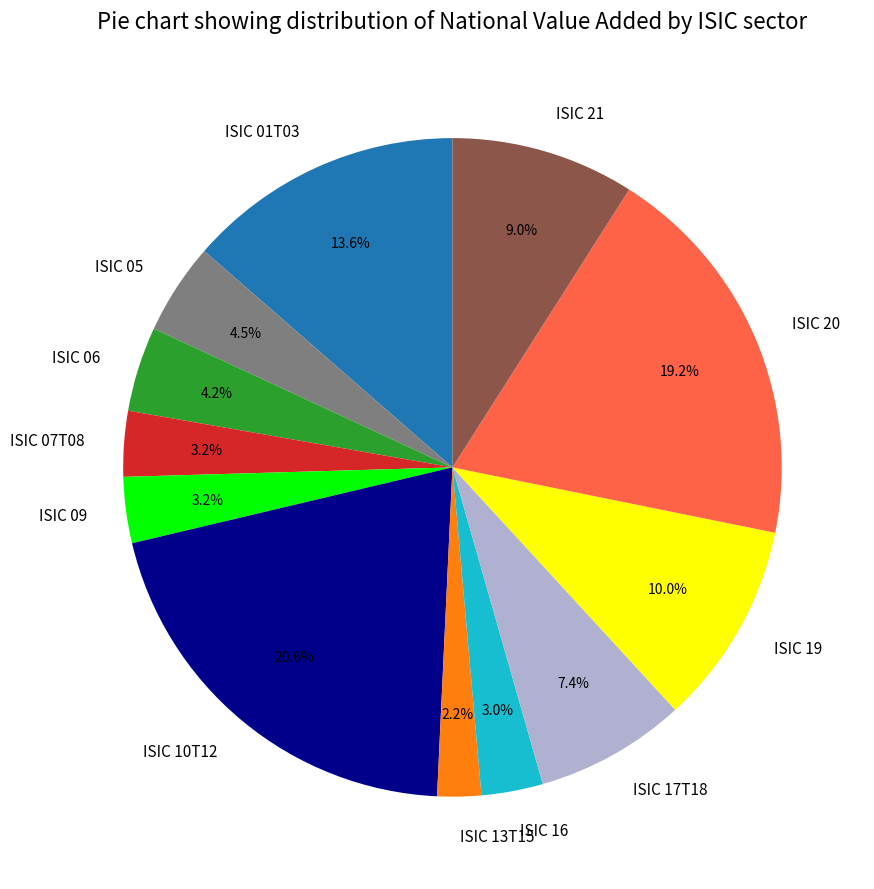

Count the number of slices in the pie.

12